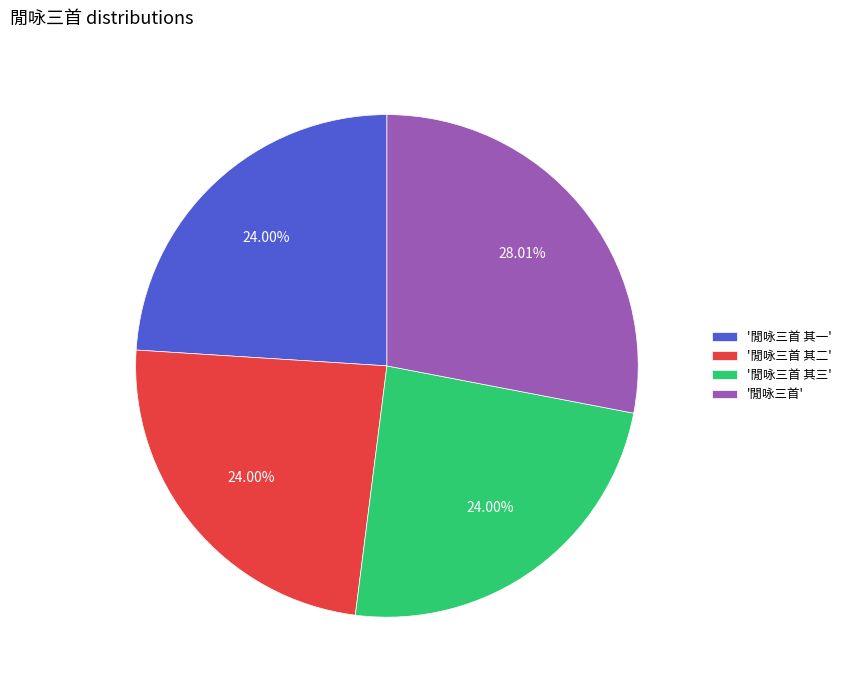

Approximately how many times larger is the value at '閒咏三首 其一' compared to '閒咏三首'?

0.9